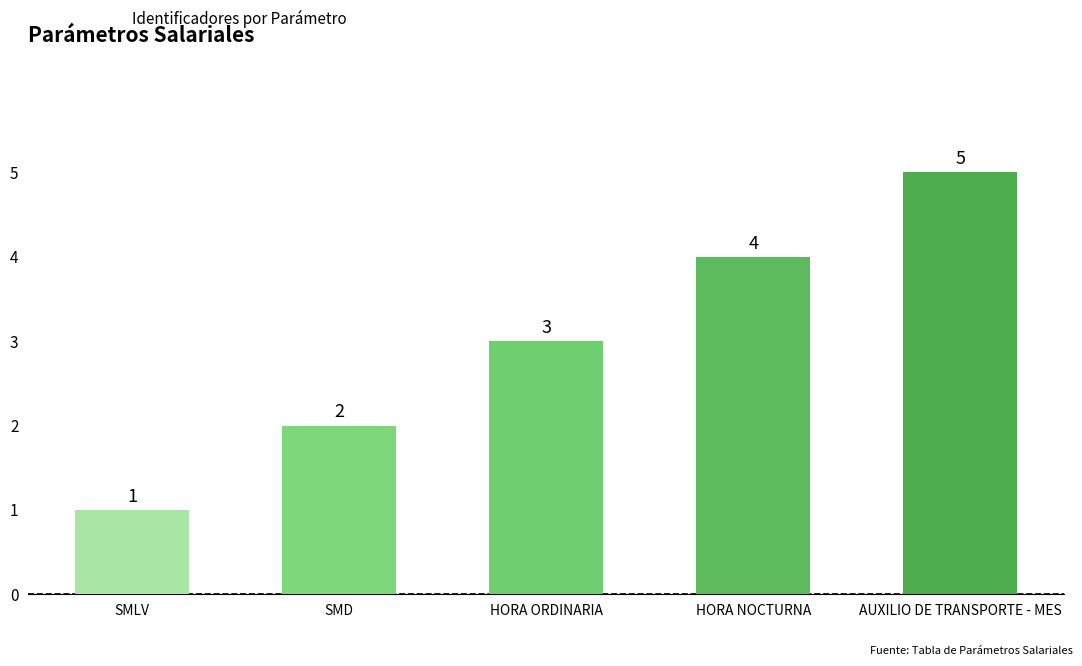

Where is the data nearest to the value 3?

HORA ORDINARIA